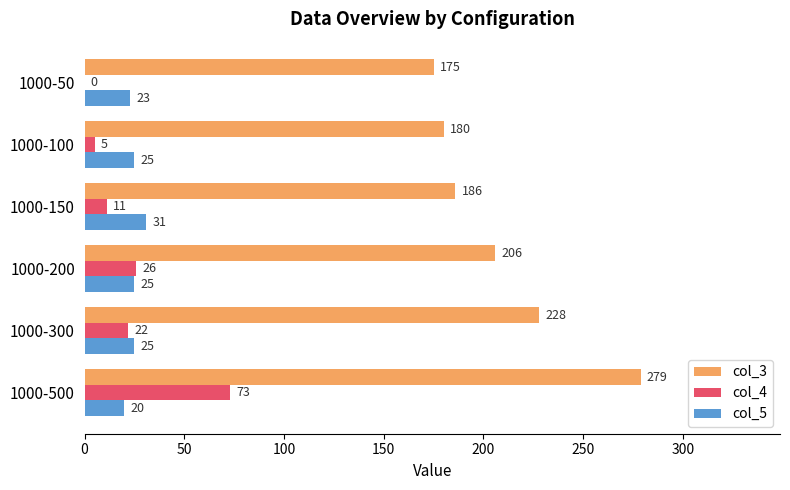

The value of col_5 at 1000-50 is 23. True or false?

True